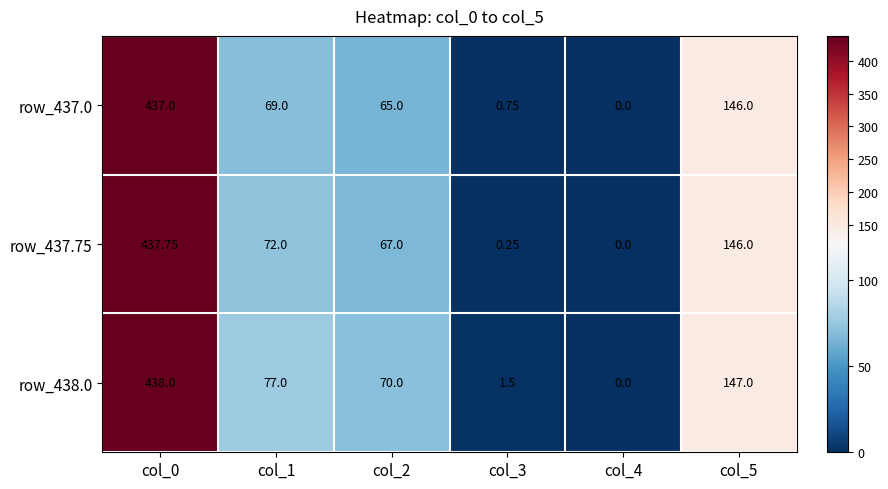

How many data points in row_437.75 are less than 72?

3